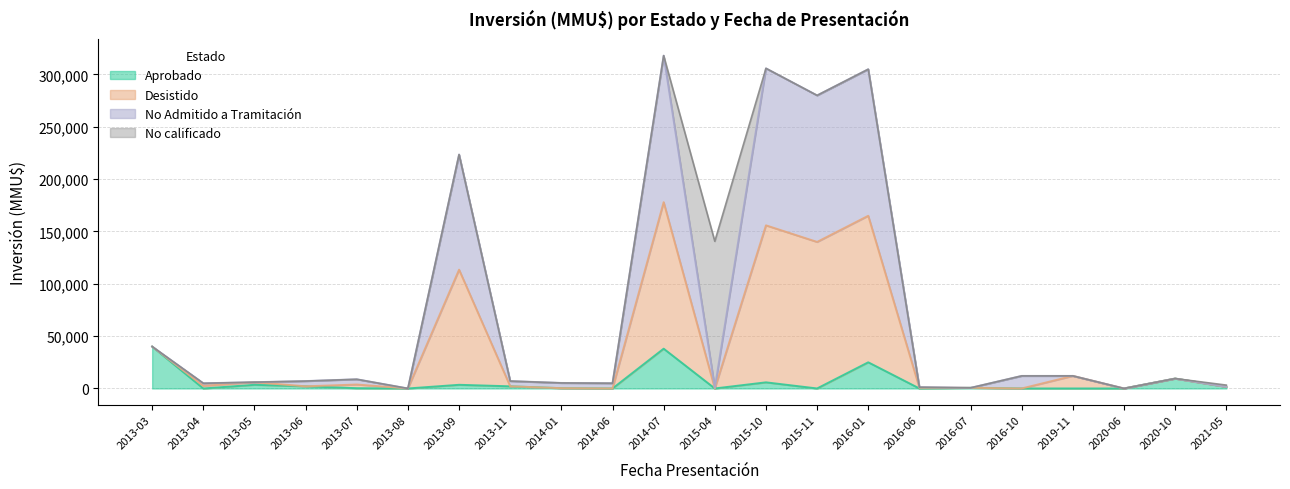

How many lines are shown in the chart?

4